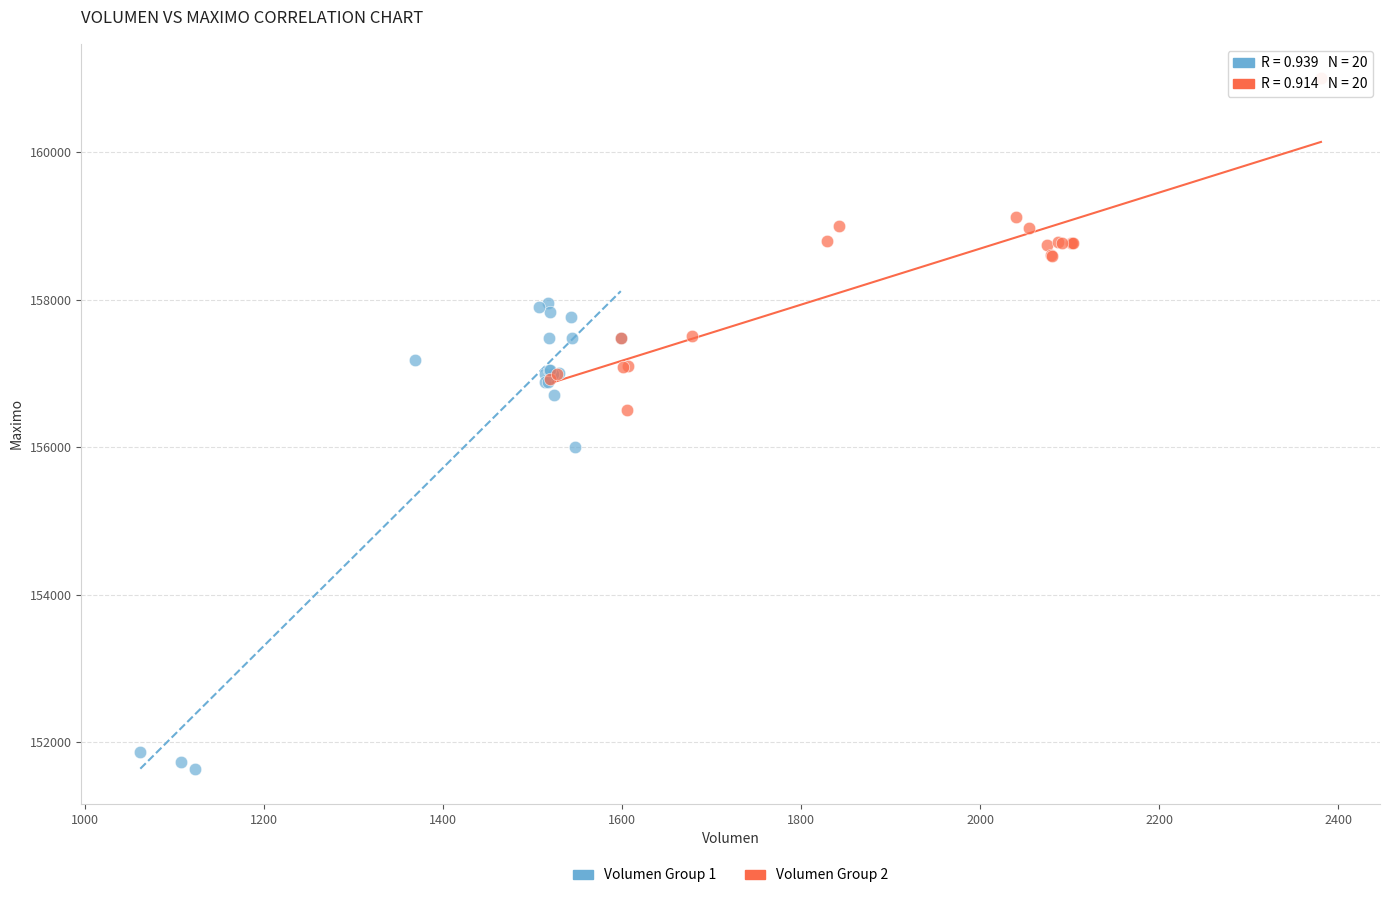

Which series has the largest Y range (max minus min)?

Volumen Group 1